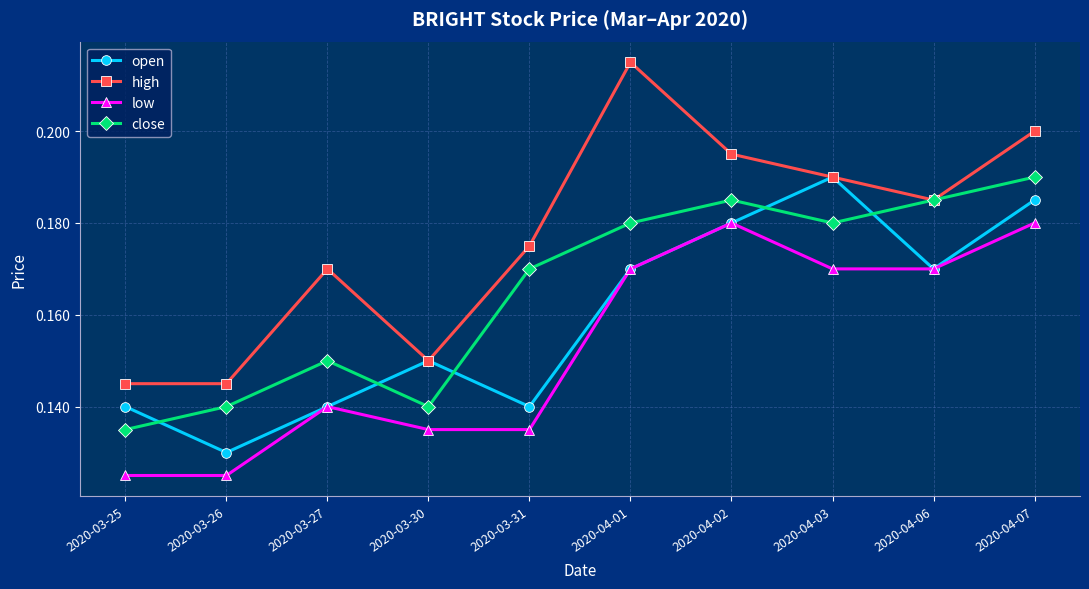

Which series ends up on top after the final intersection of open and close?

close